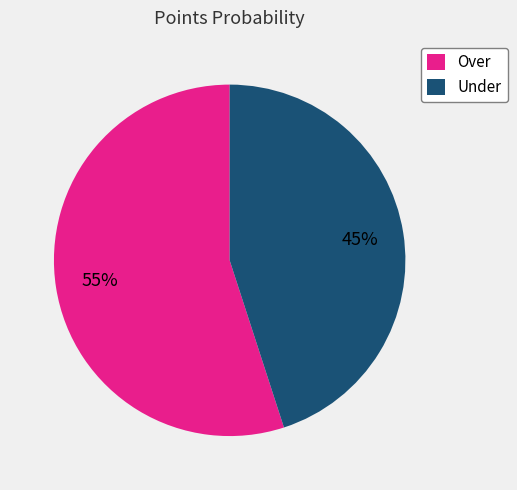

Which category has the biggest portion of the pie?

Over